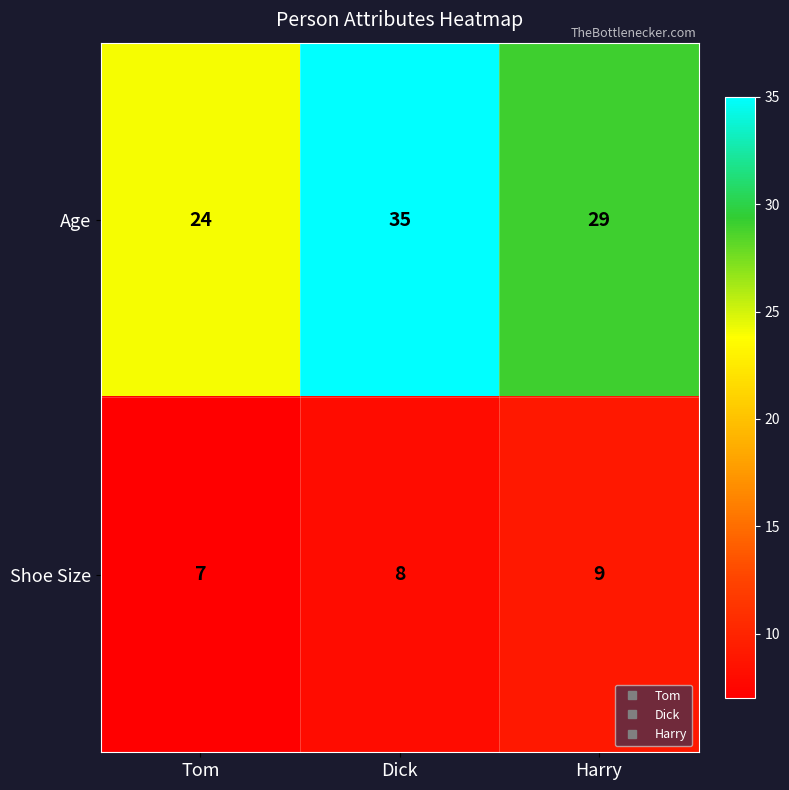

The Shoe Size series shows 7 at Tom. True or false?

True